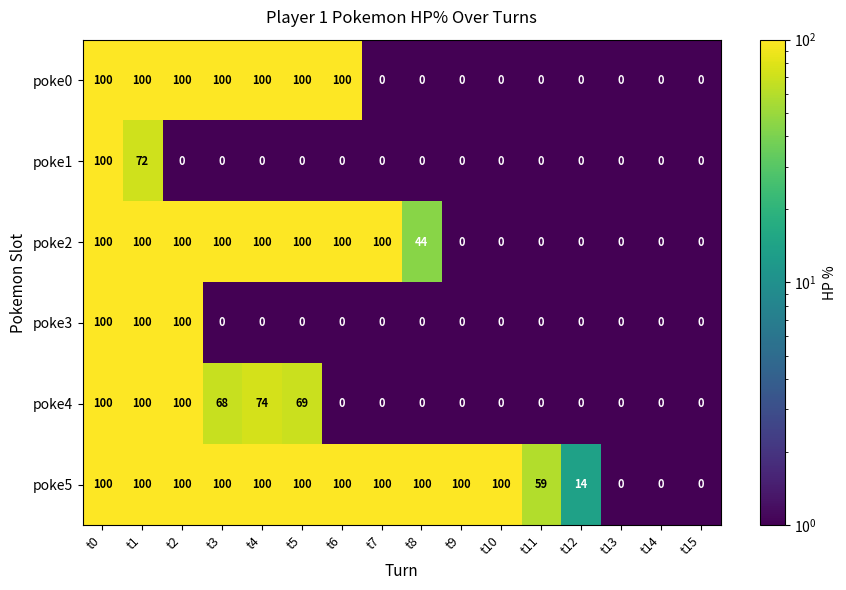

What is the difference between the second highest and minimum values in the poke5 series?

100